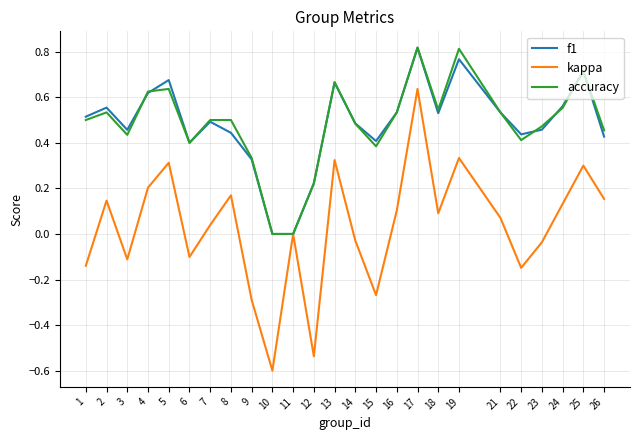

Count the number of data series in this chart.

3